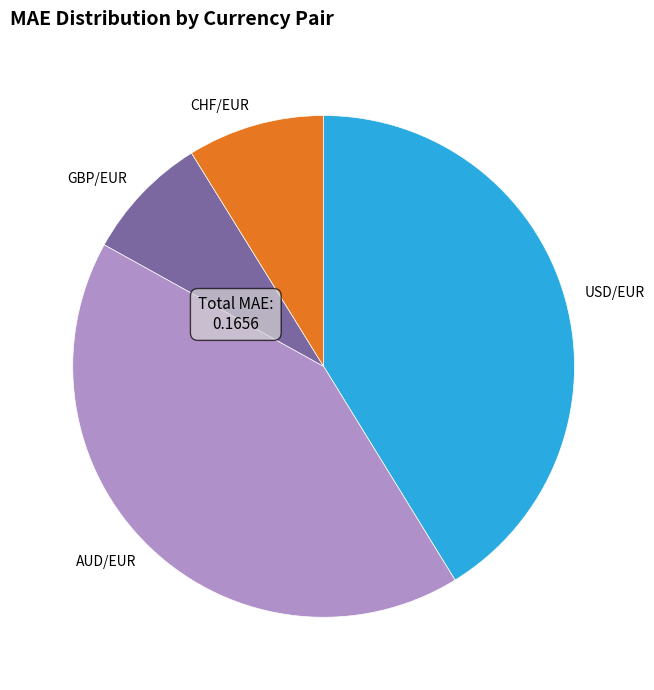

Does any single category account for the majority?

No